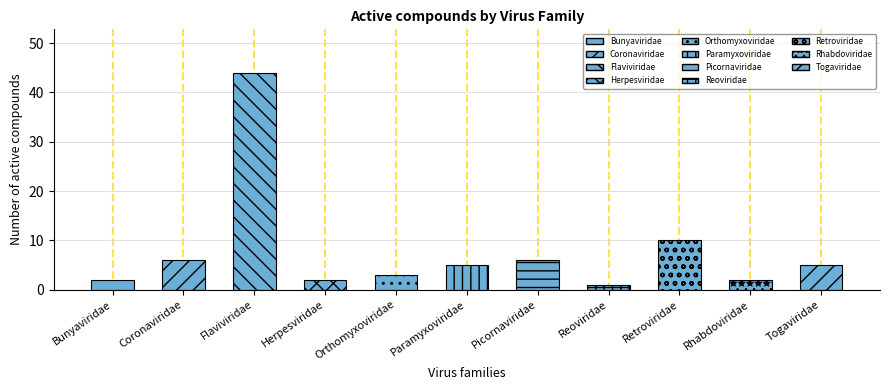

What is the difference between the values at Bunyaviridae and Flaviviridae?

42